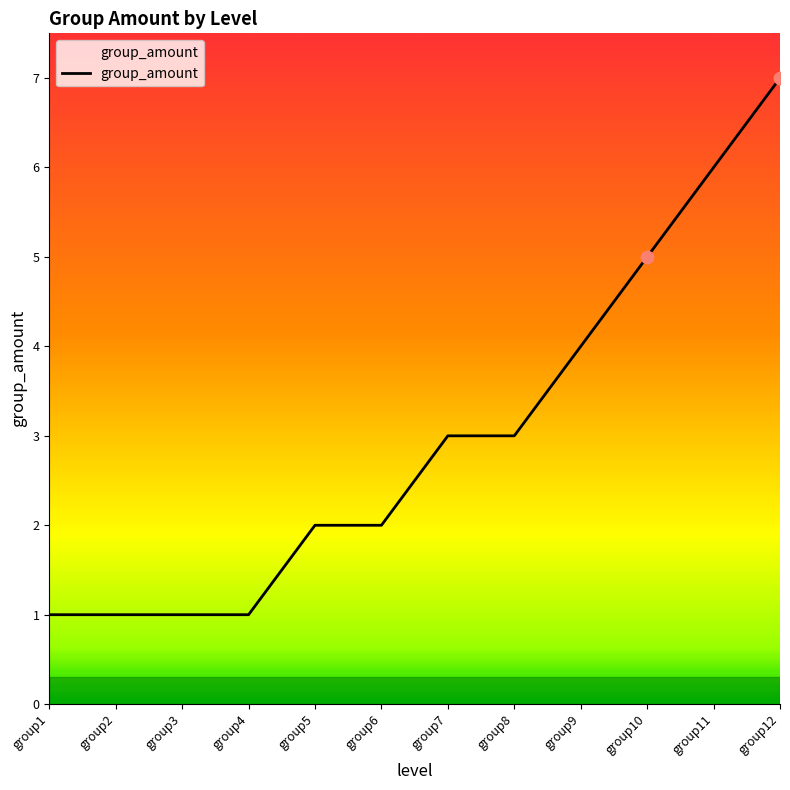

Approximately how many times larger is the value at group8 compared to group5?

1.5